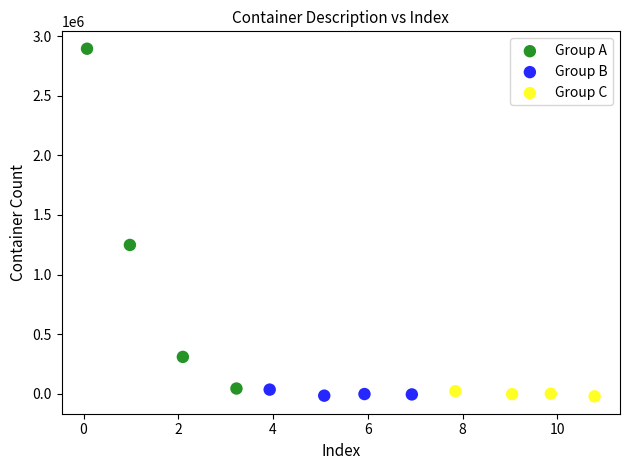

Which series reaches the maximum Y coordinate?

Group A